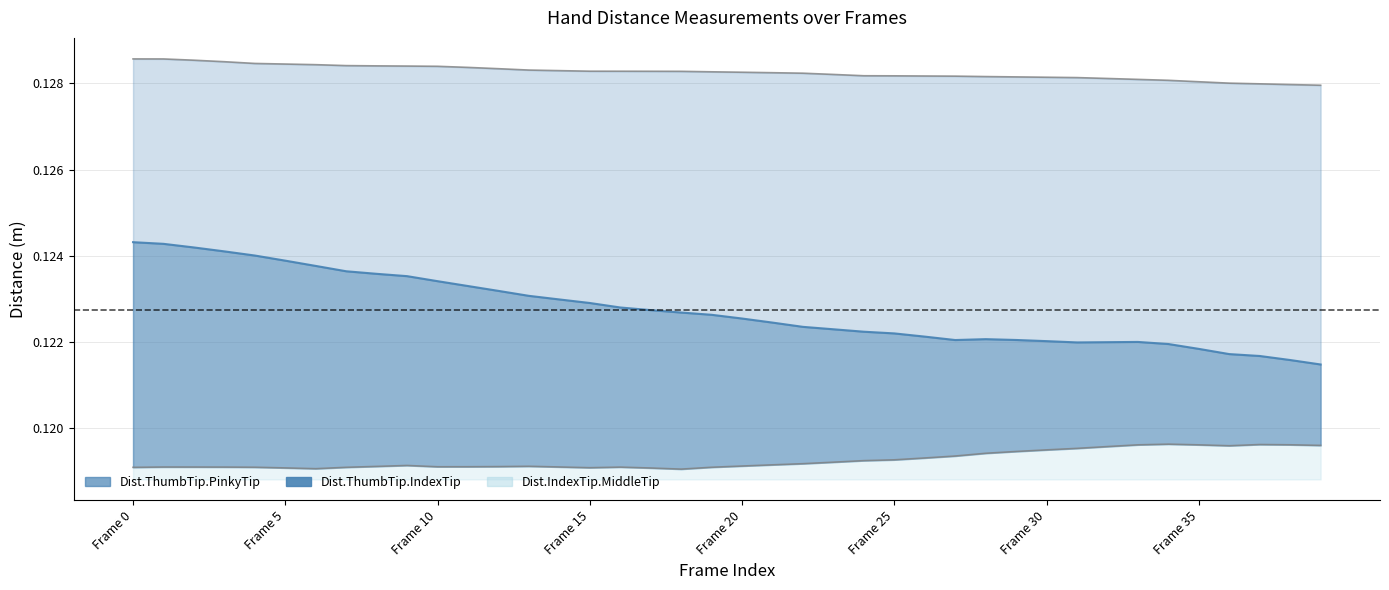

True or false: Dist.IndexTip.MiddleTip and Dist.ThumbTip.PinkyTip cross at least once.

False